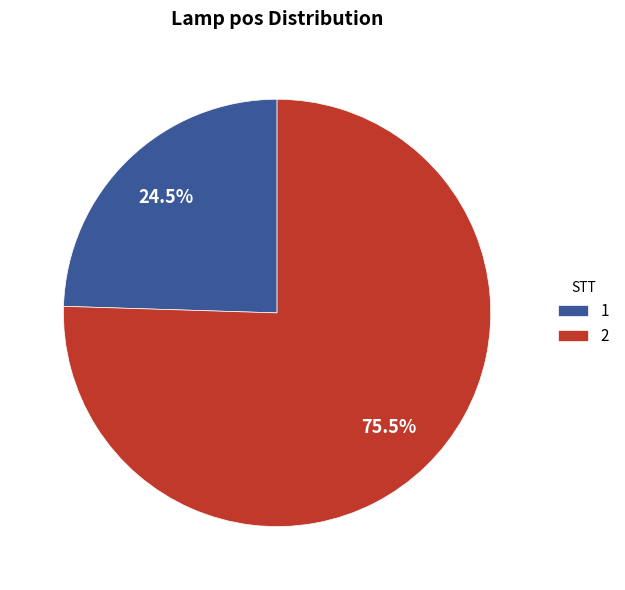

Rank the categories by value from highest to lowest.

2, 1